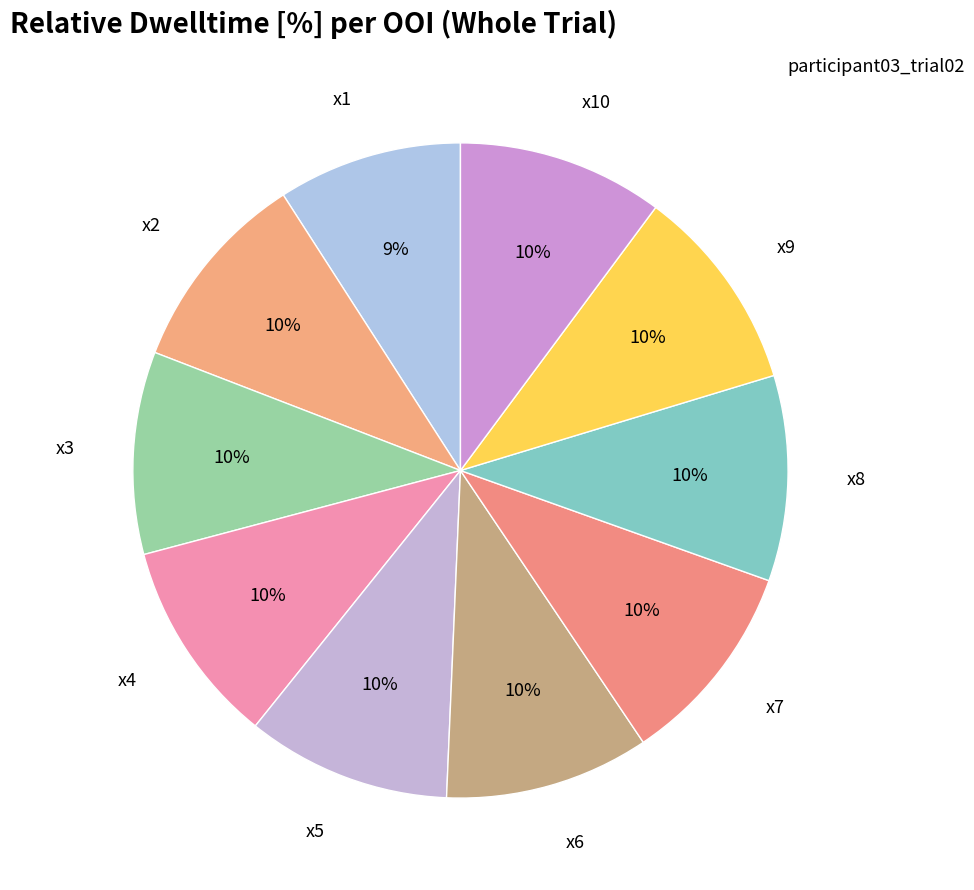

Count the number of slices in the pie.

10